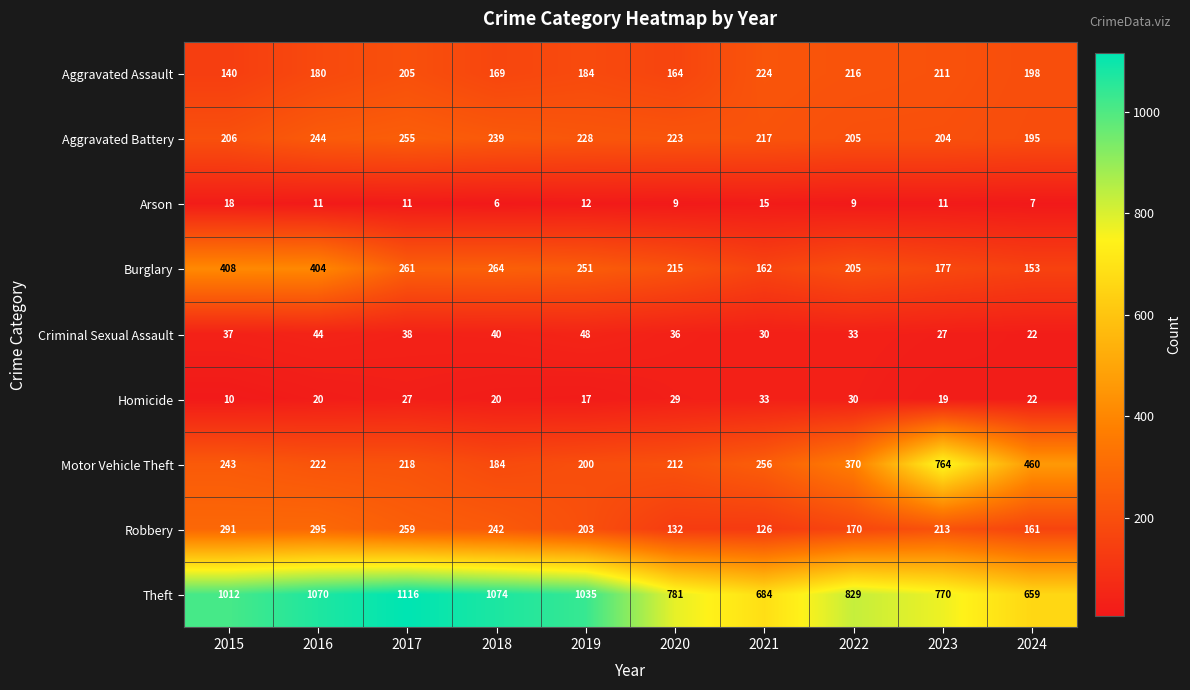

What is the difference between the maximum and minimum values in the Aggravated Assault series?

84